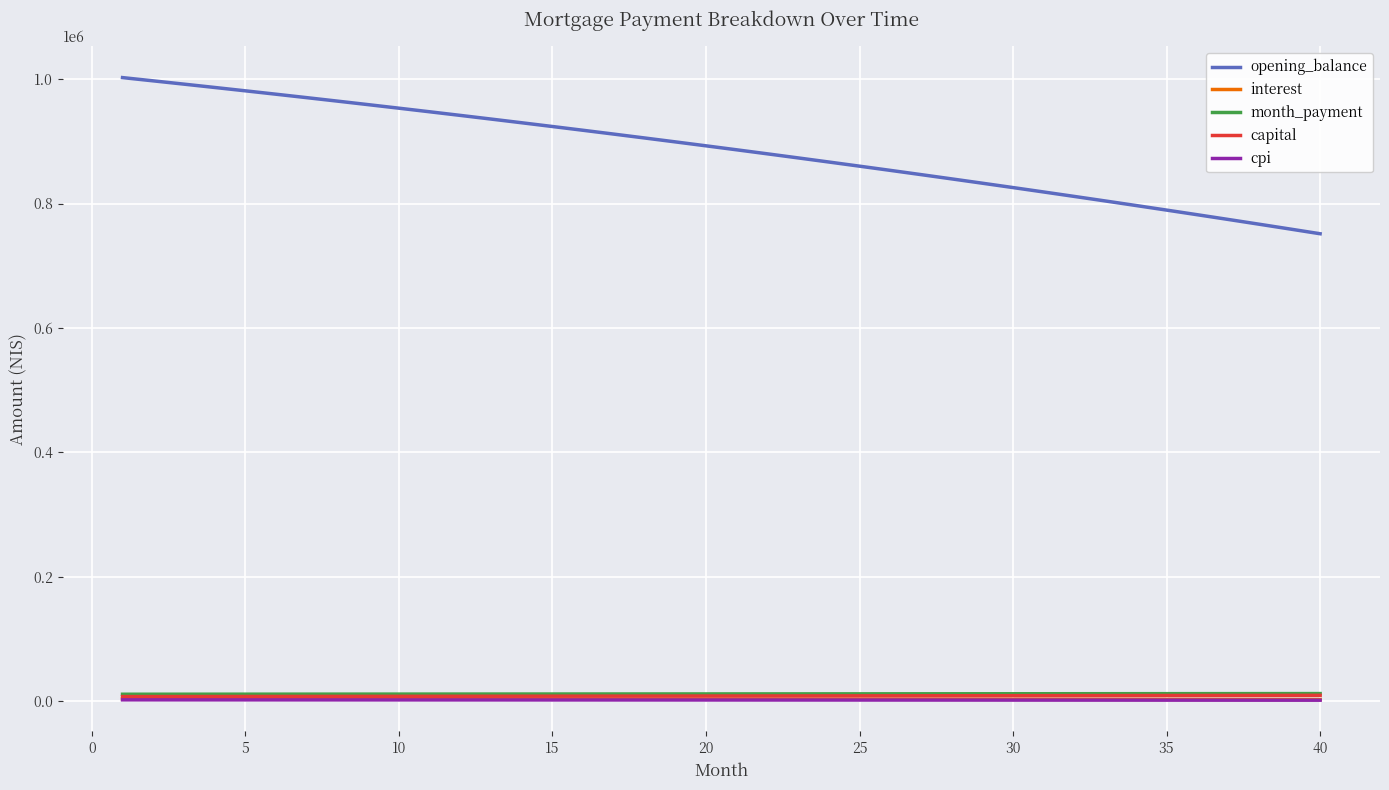

Which series has the widest spread of values?

opening_balance